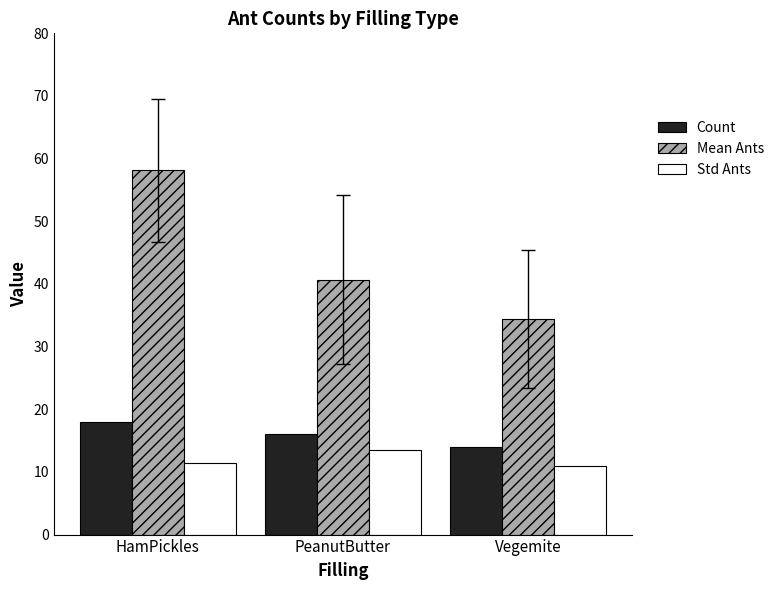

What is the total value across all series at PeanutButter?

70.1